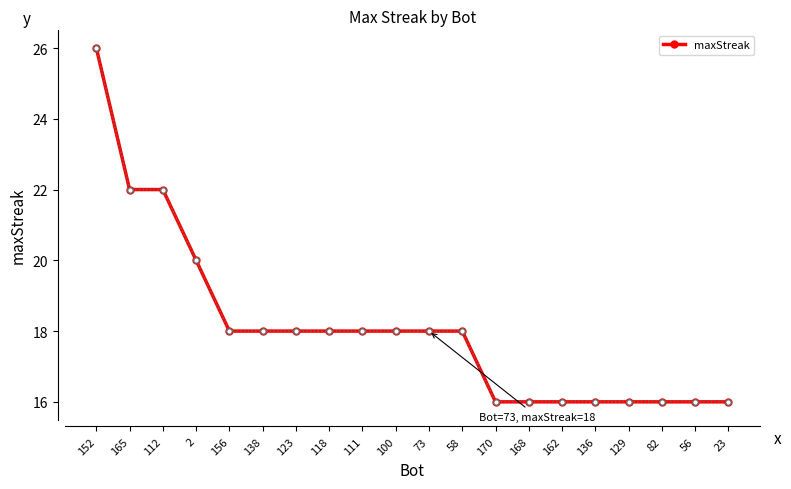

True or false: the data shows 28 at 58.

False